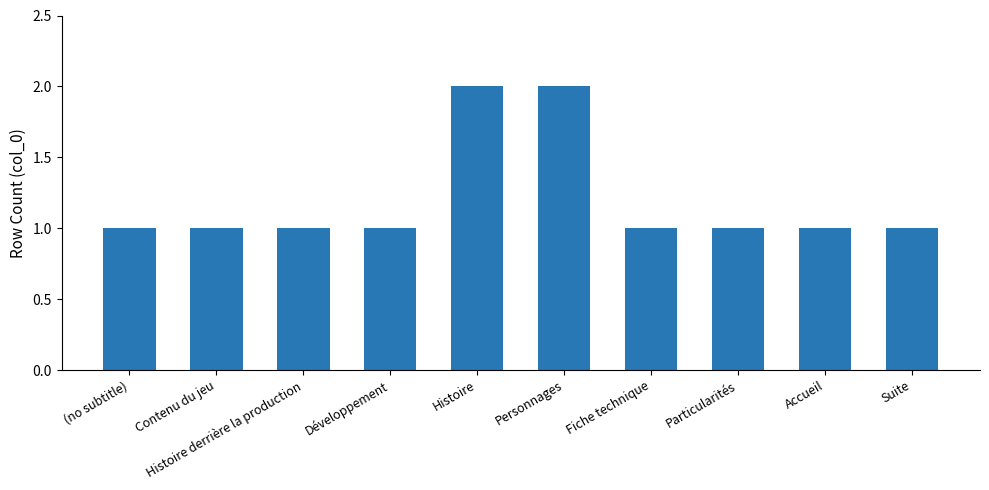

What is the change in value from Histoire derrière la production to Personnages?

+1